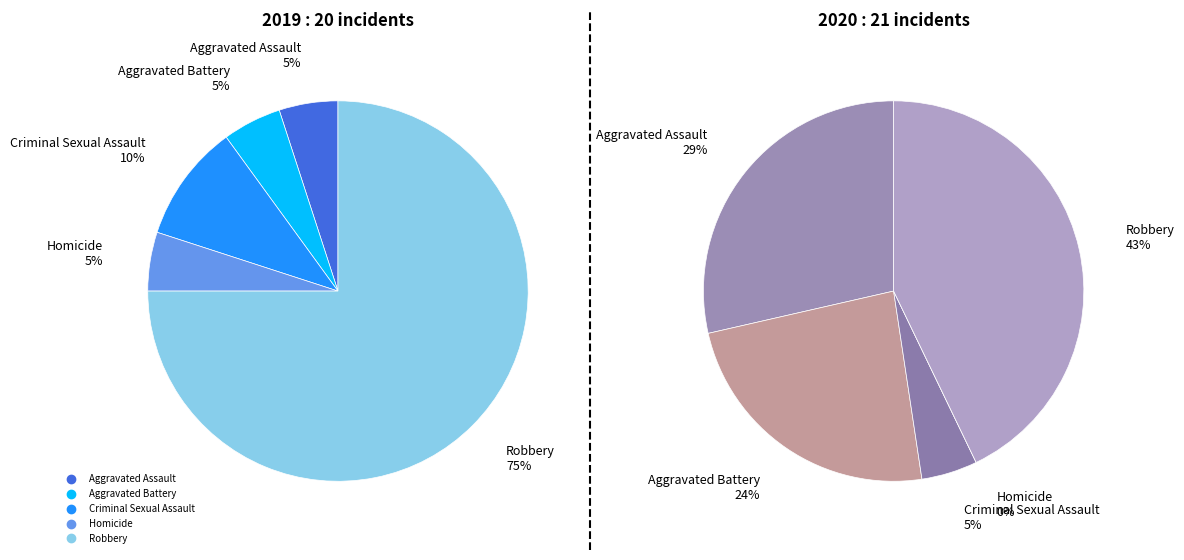

To the nearest percent, what percentage of the pie is 2?

5%